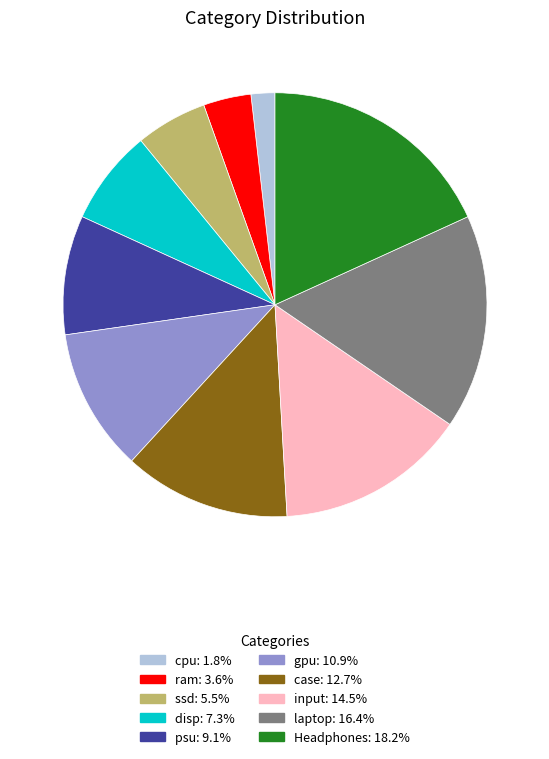

How many segments does this pie chart have?

10